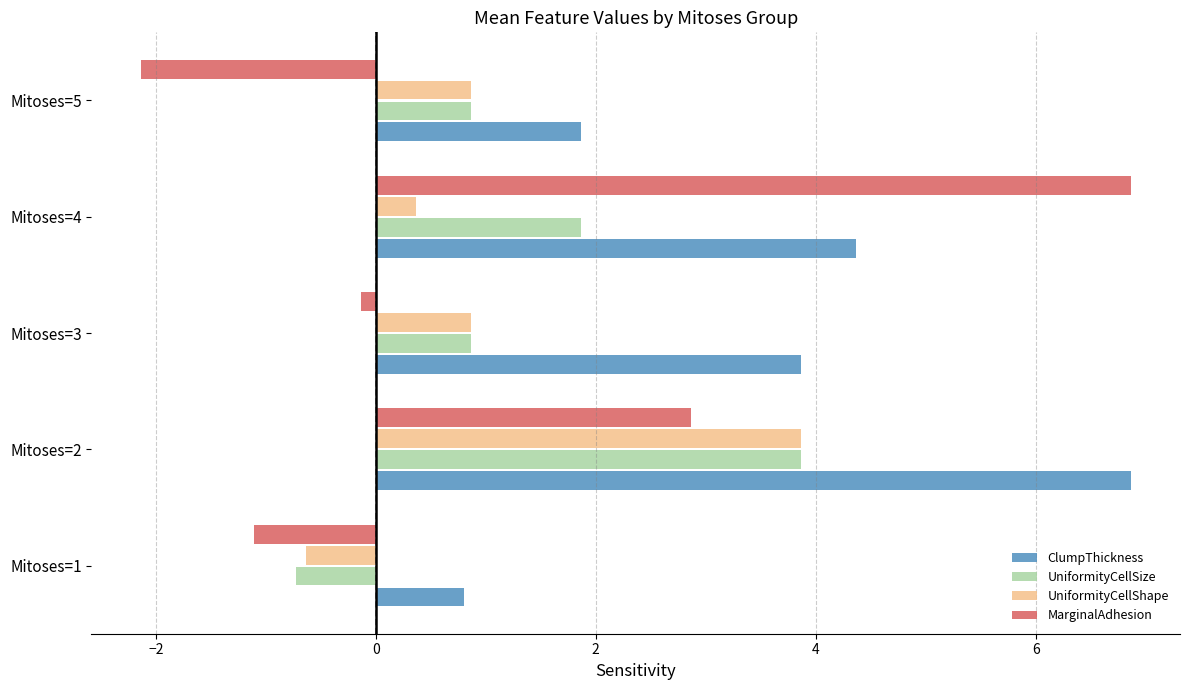

What is the minimum value shown in the chart?

-2.1